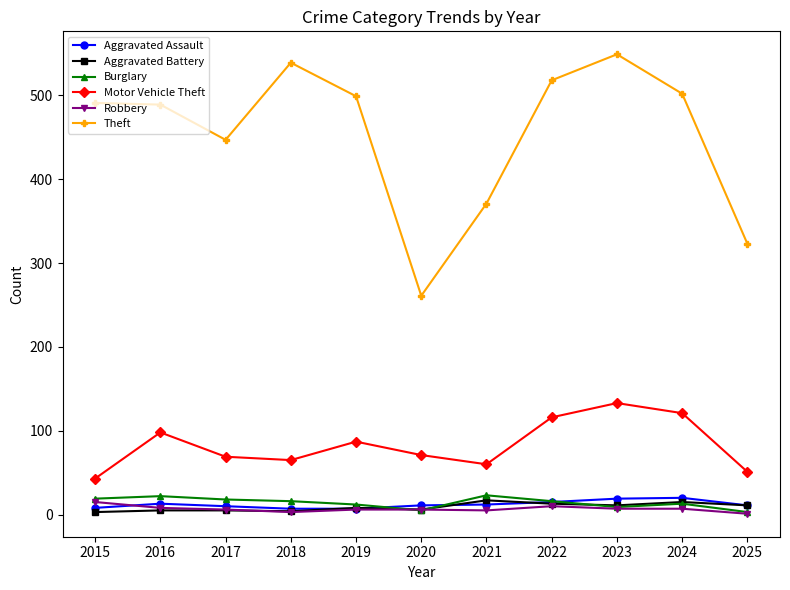

What is the maximum value for Aggravated Battery?

17